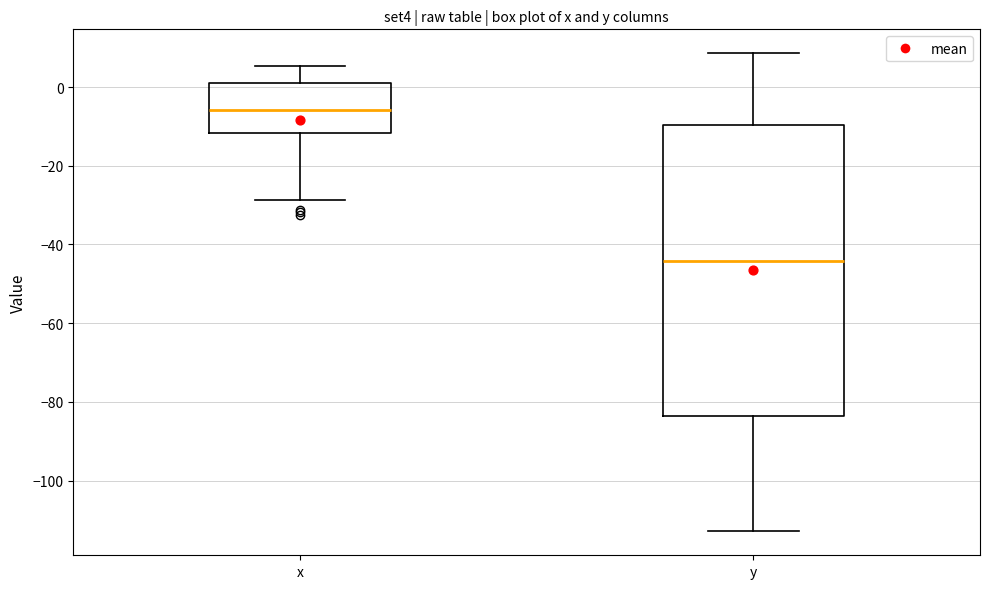

Which box has the highest median line?

x